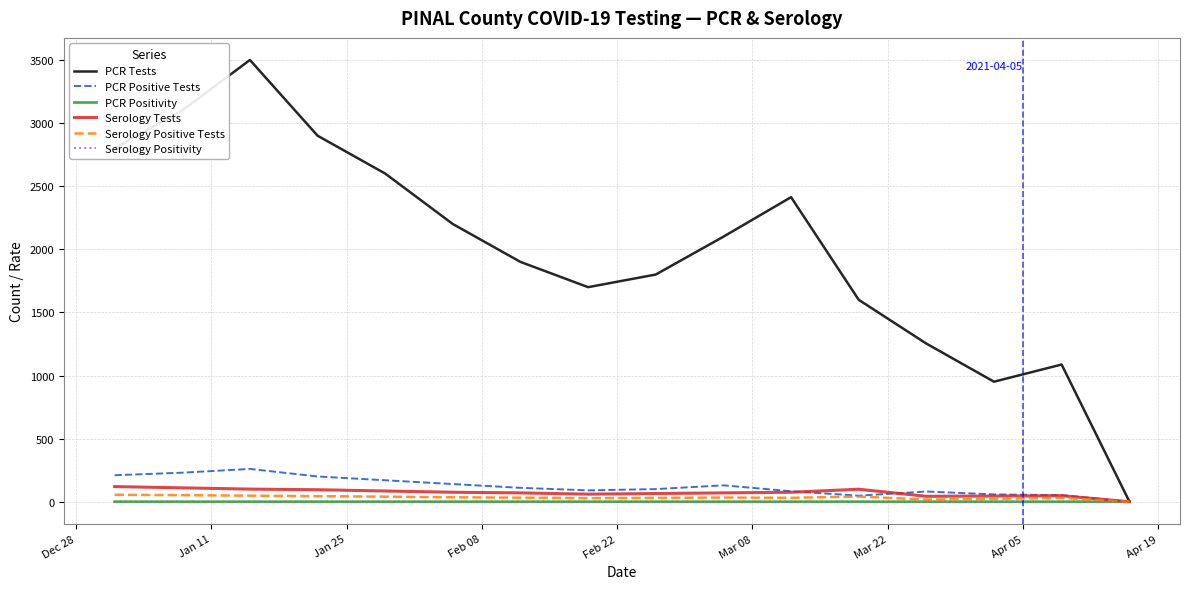

Which series has the largest total across all categories?

PCR Tests